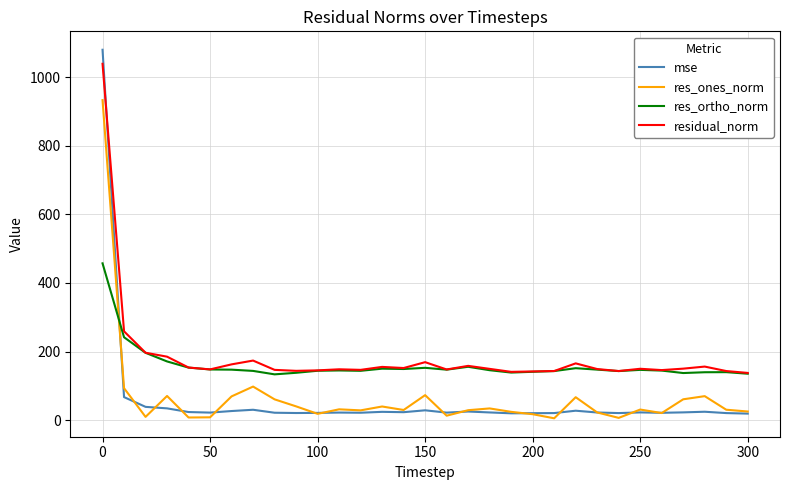

What is the highest value of the res_ortho_norm series?

457.3